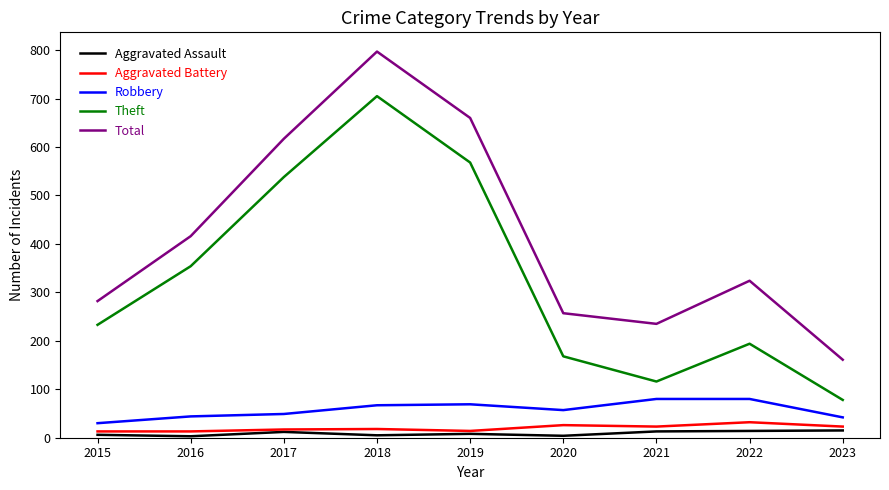

Which series has the largest total across all categories?

Total